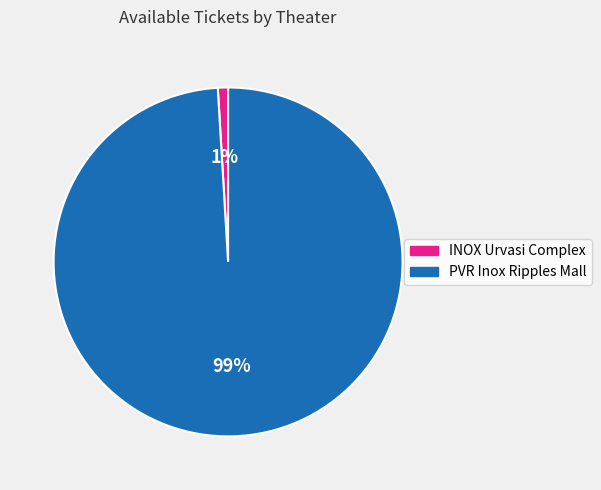

Do PVR Inox Ripples Mall and INOX Urvasi Complex together represent more than half of the pie?

Yes